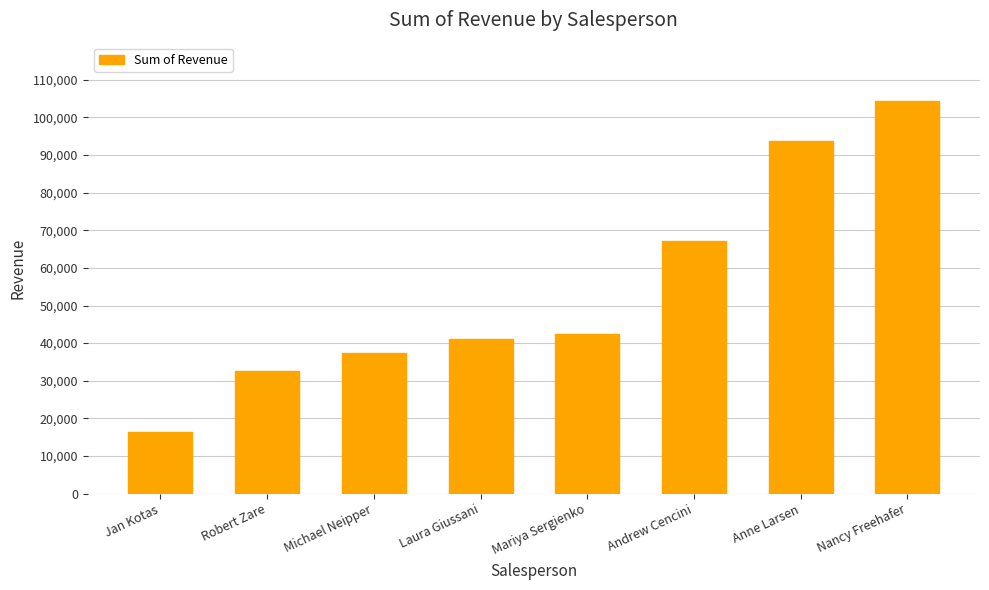

Approximately how many times larger is the value at Robert Zare compared to Michael Neipper?

0.9